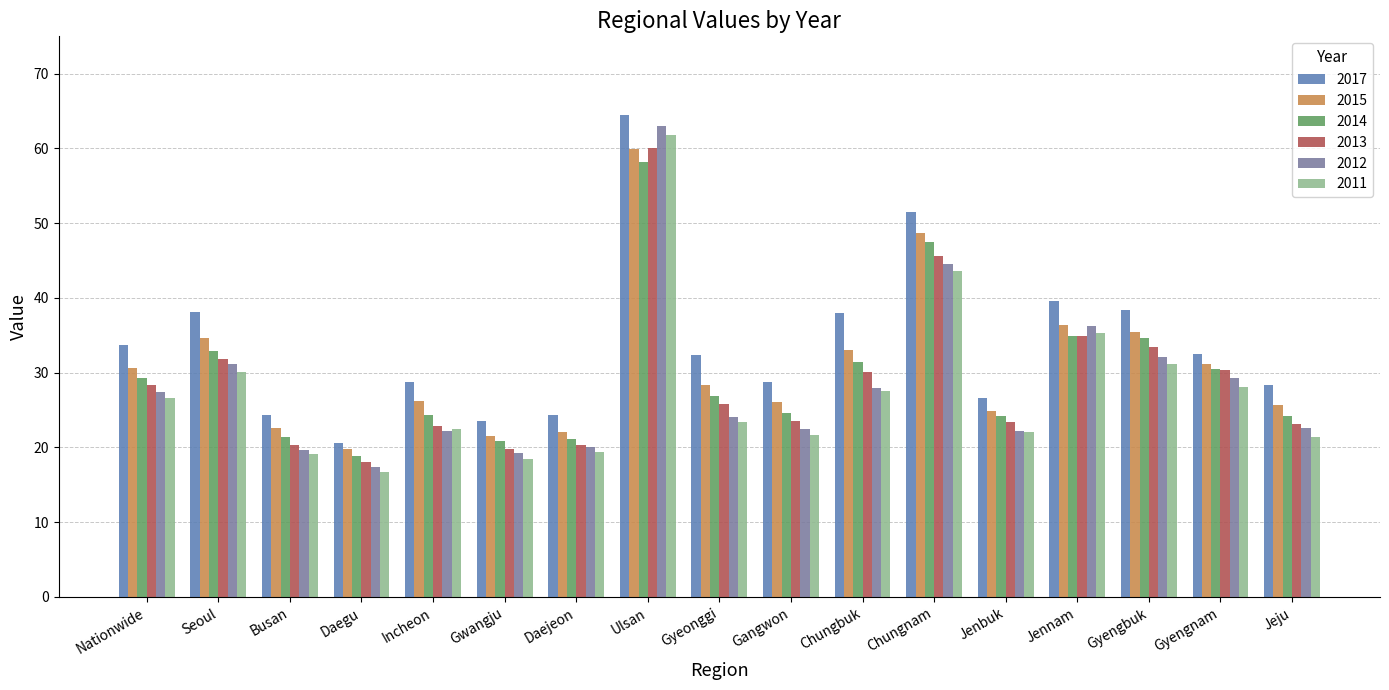

What is the difference between the maximum and minimum values in the 2015 series?

40.1